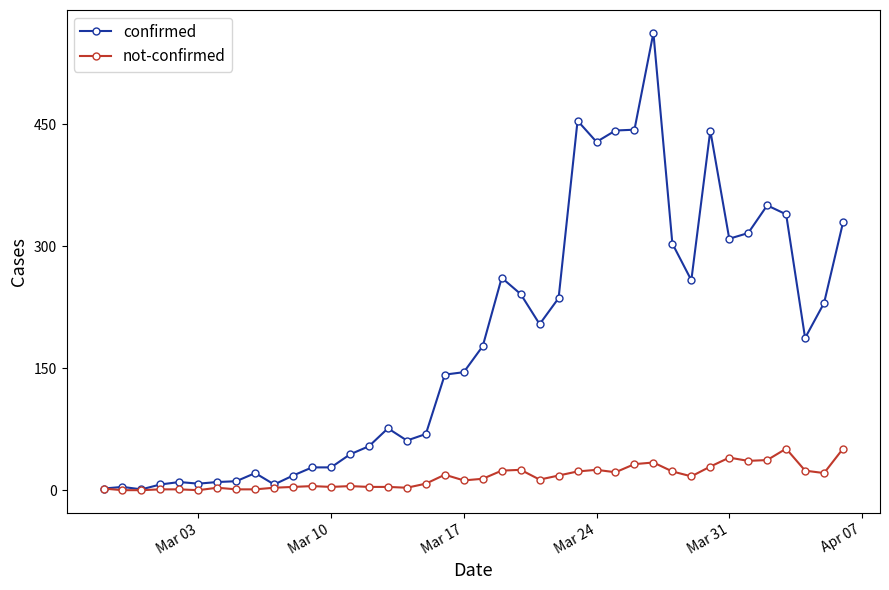

List the series in order of their peak value, highest first.

confirmed, not-confirmed